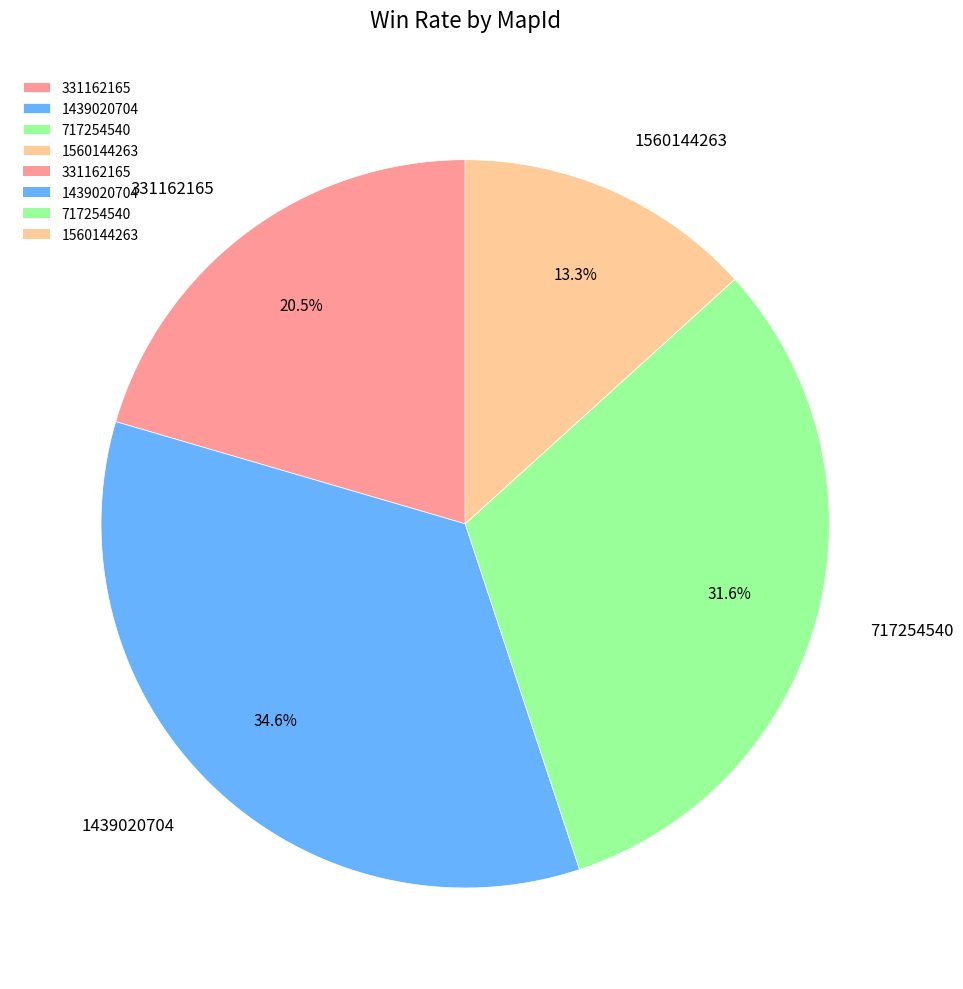

The 1439020704 slice represents 47% of the pie. True or false?

False